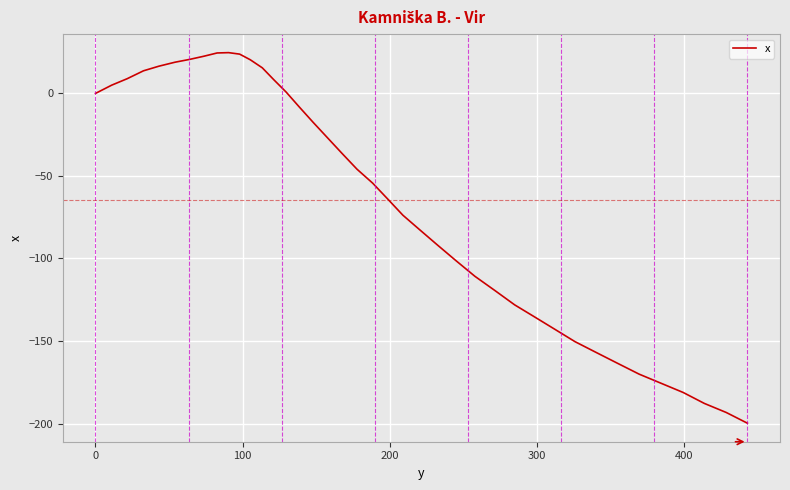

What is the difference between the maximum and minimum values?

224.5